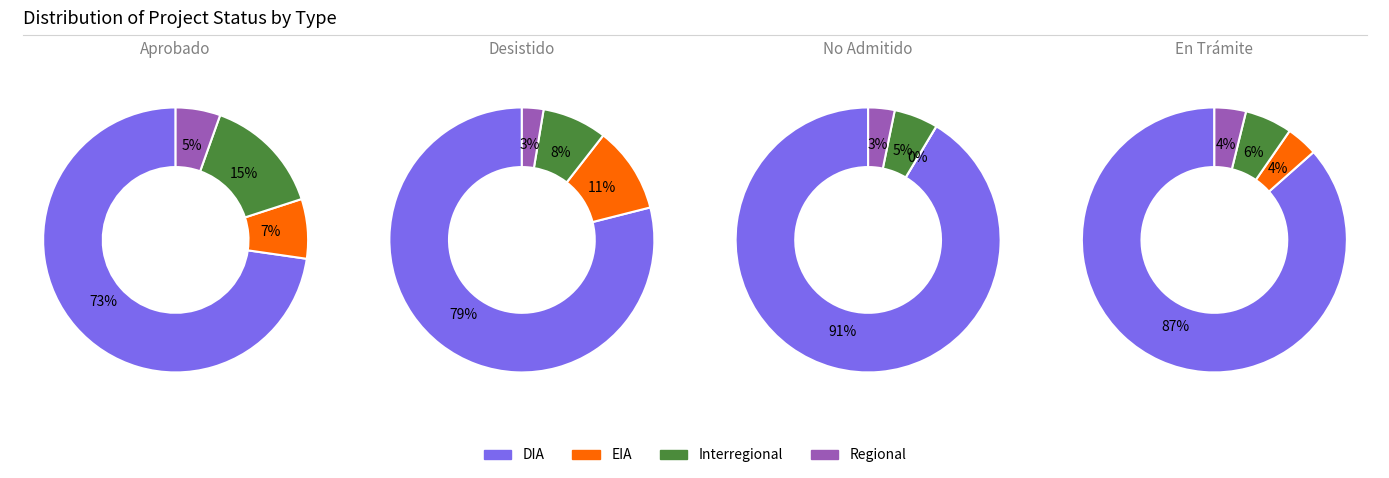

Is it true that 2 is 0% of the pie?

True